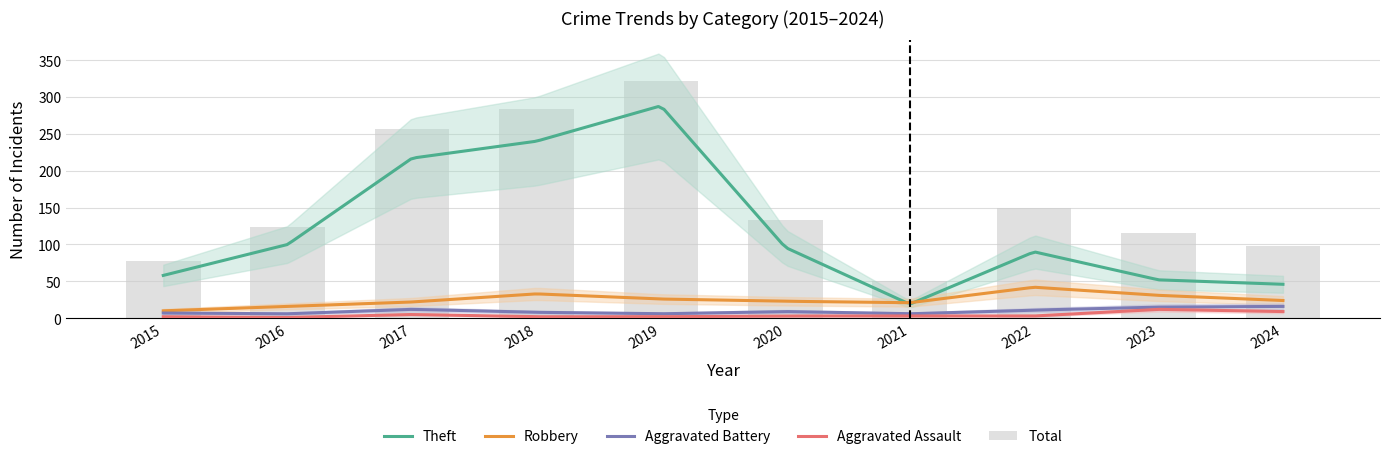

What is the value of the Aggravated Assault bar at the 9th from the left?

12